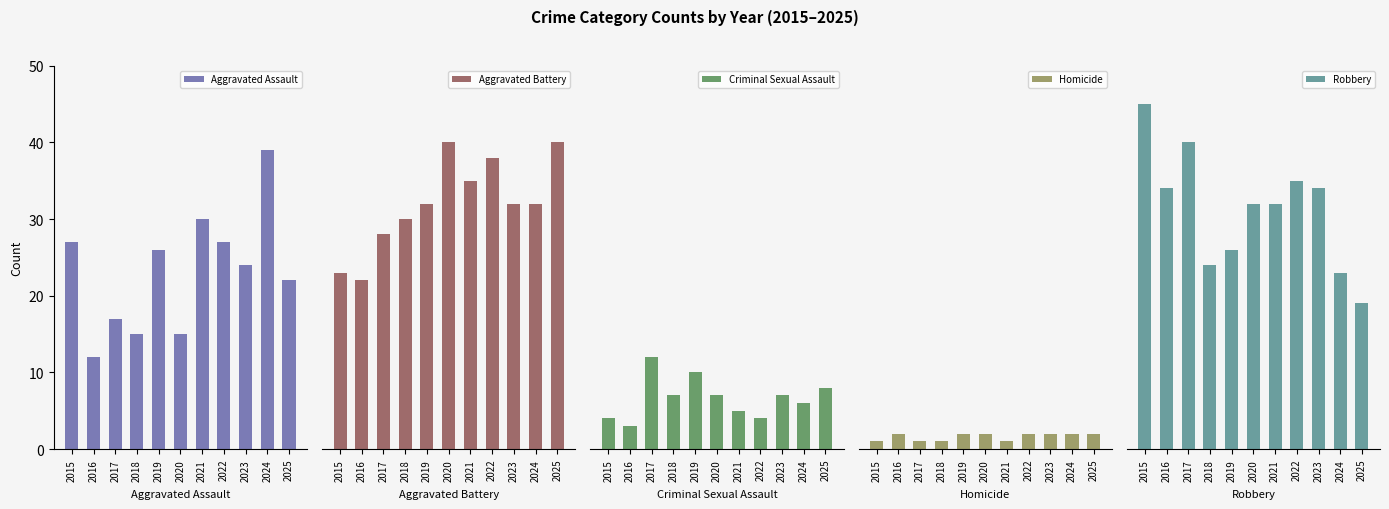

What is the spread (max minus min) of values at 2024?

37